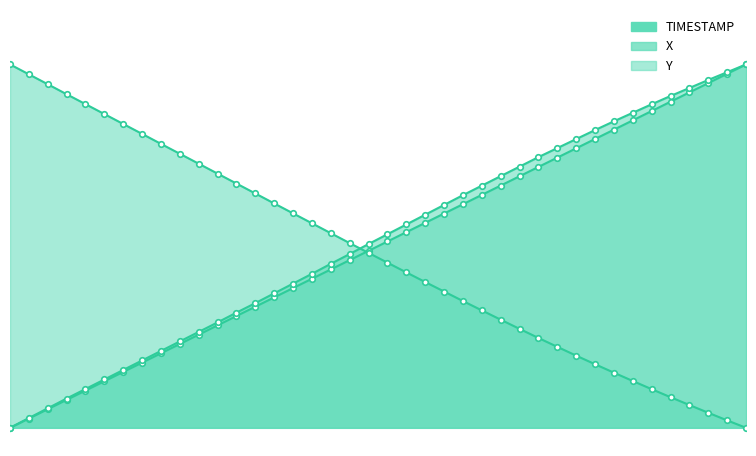

How many categories are shown in the chart?

40